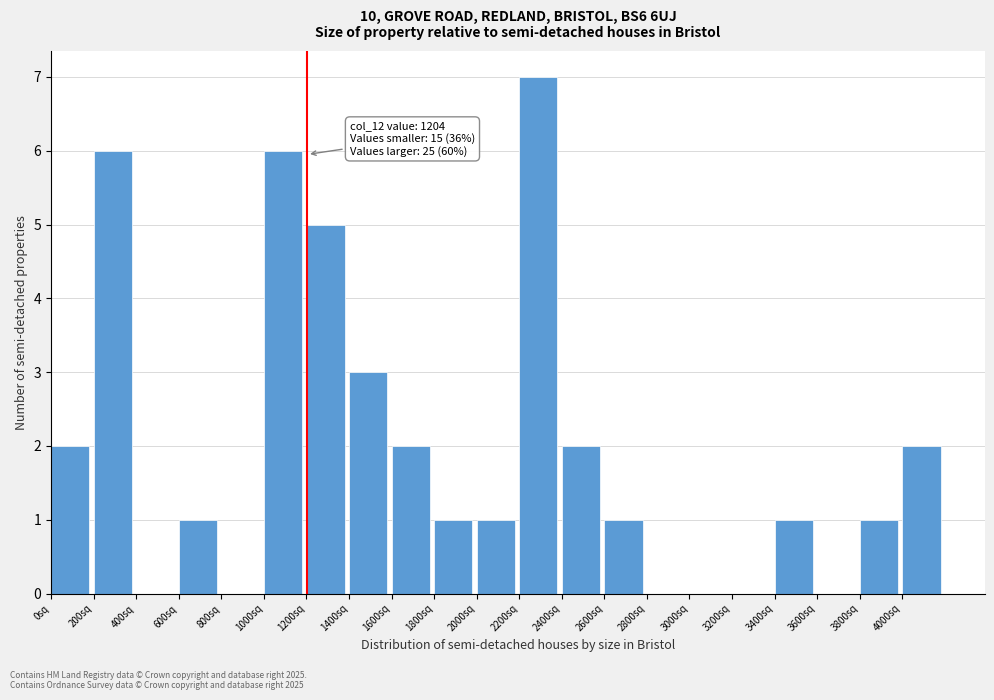

Over which range of the x-axis is the bar tallest?

2200 to 2400